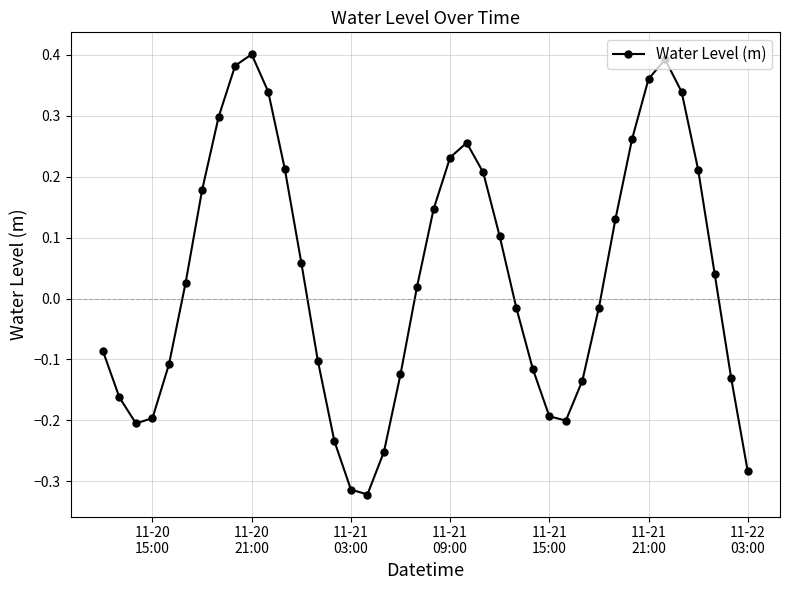

What is the sum of all values?

1.4